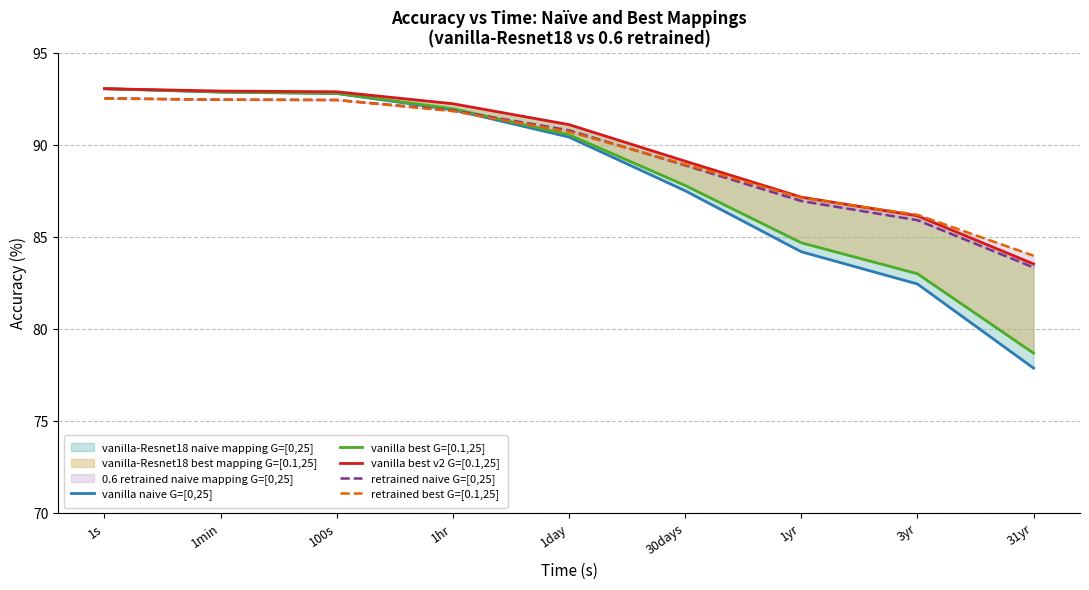

Is this an area chart (filled region under the line)?

No